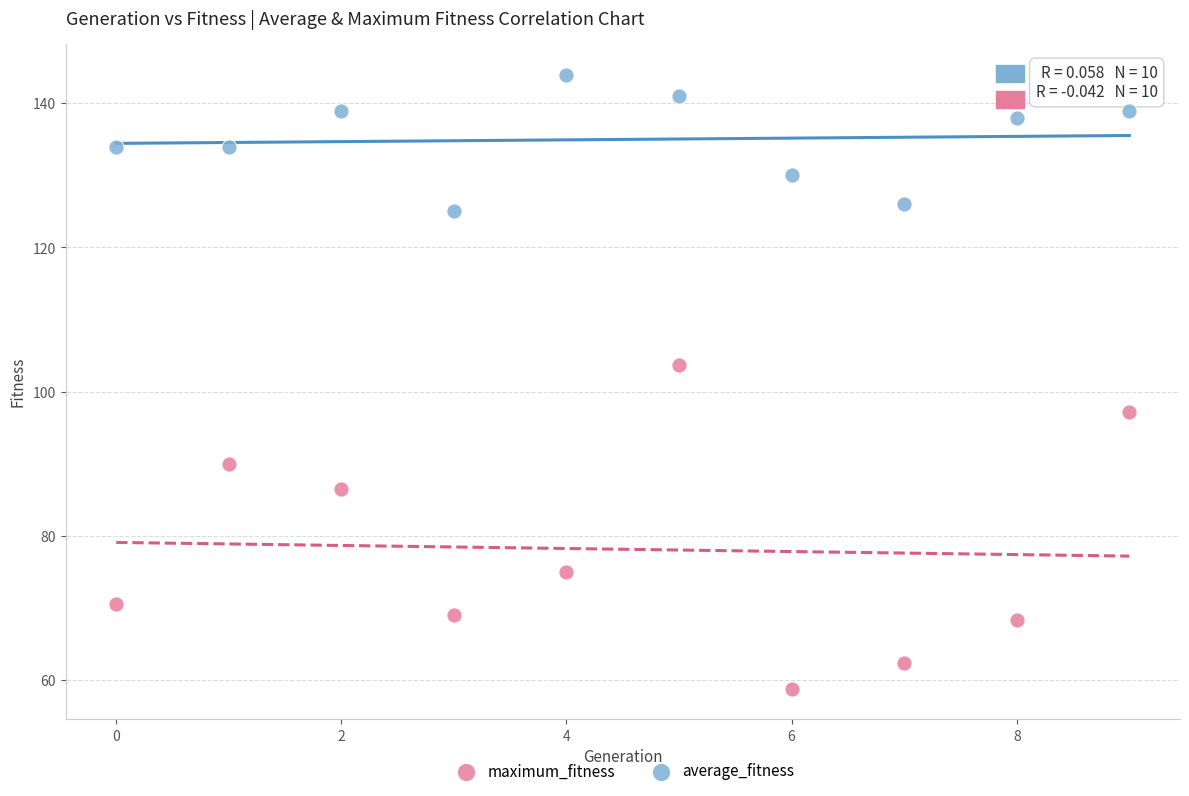

Which series reaches the maximum Y coordinate?

maximum_fitness